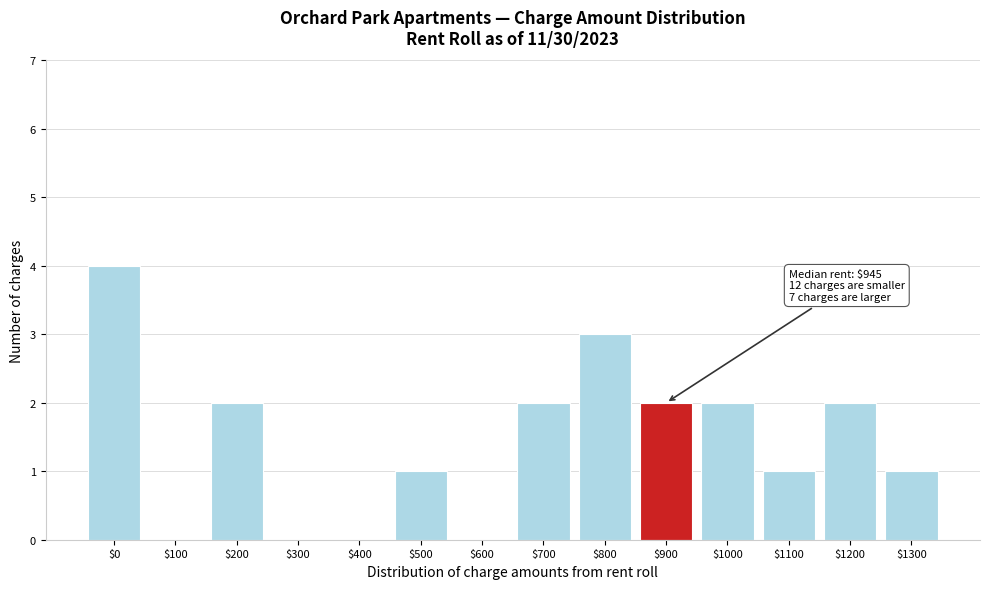

The chart shows a value of 1 at $500. True or false?

True